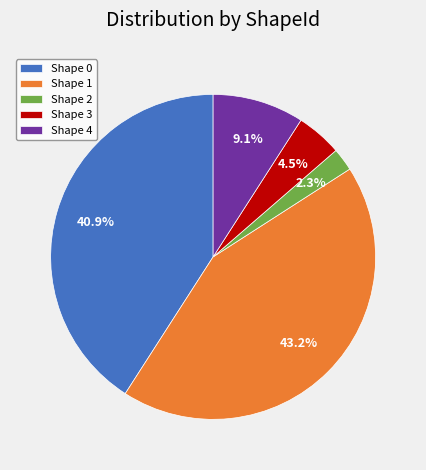

Does Shape 3 represent more than half of the total?

No